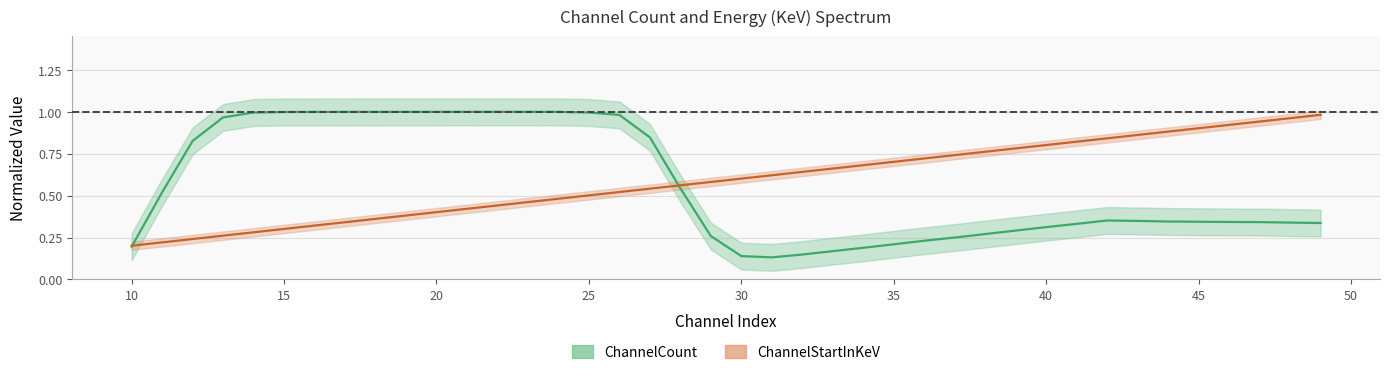

At how many categories does at least one series exceed 0?

40